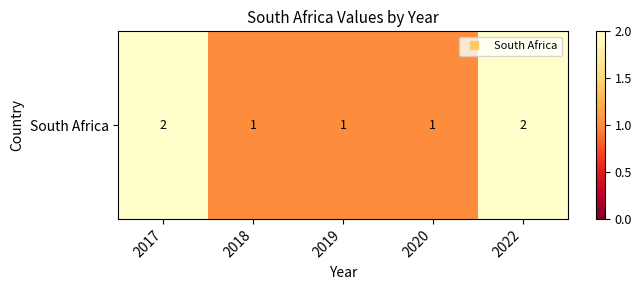

What value does the data have at 2020?

1